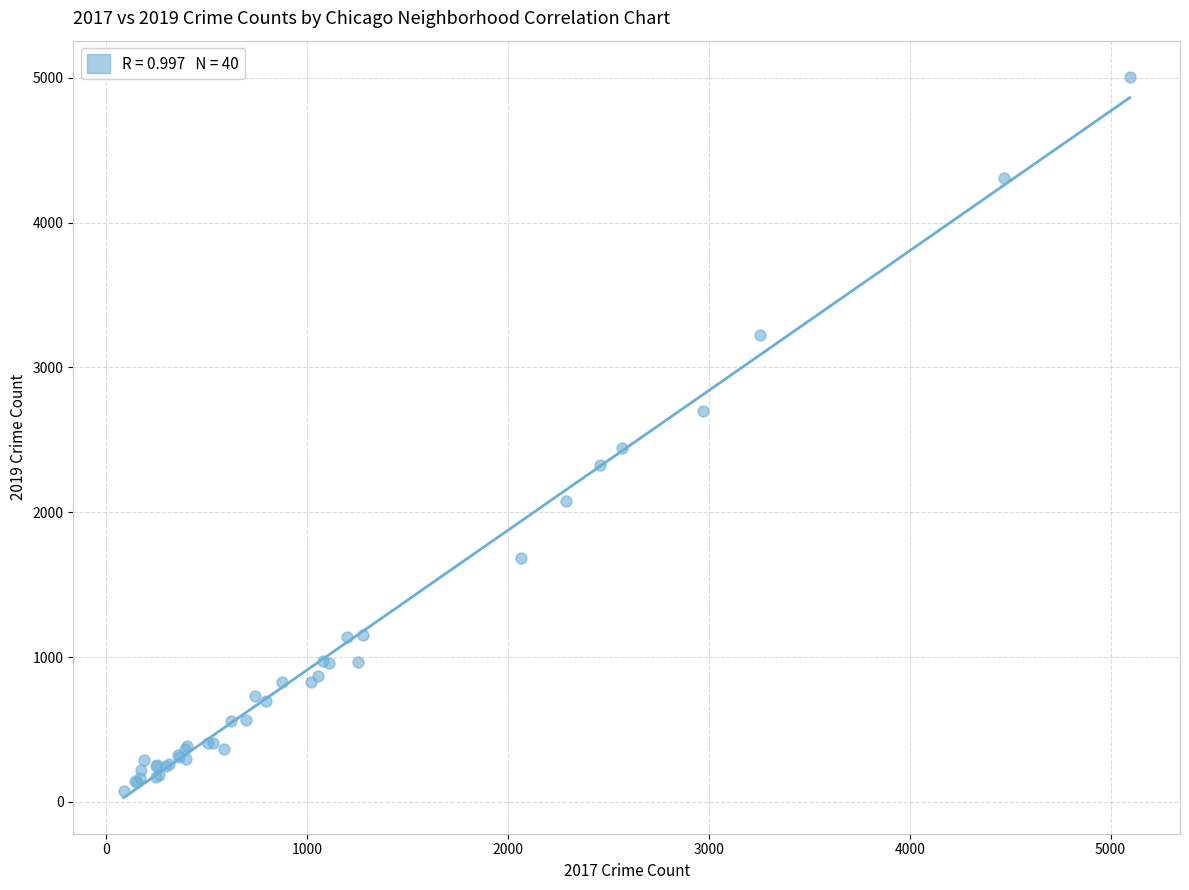

What Y value in the scatter plot is closest to 2542?

2441